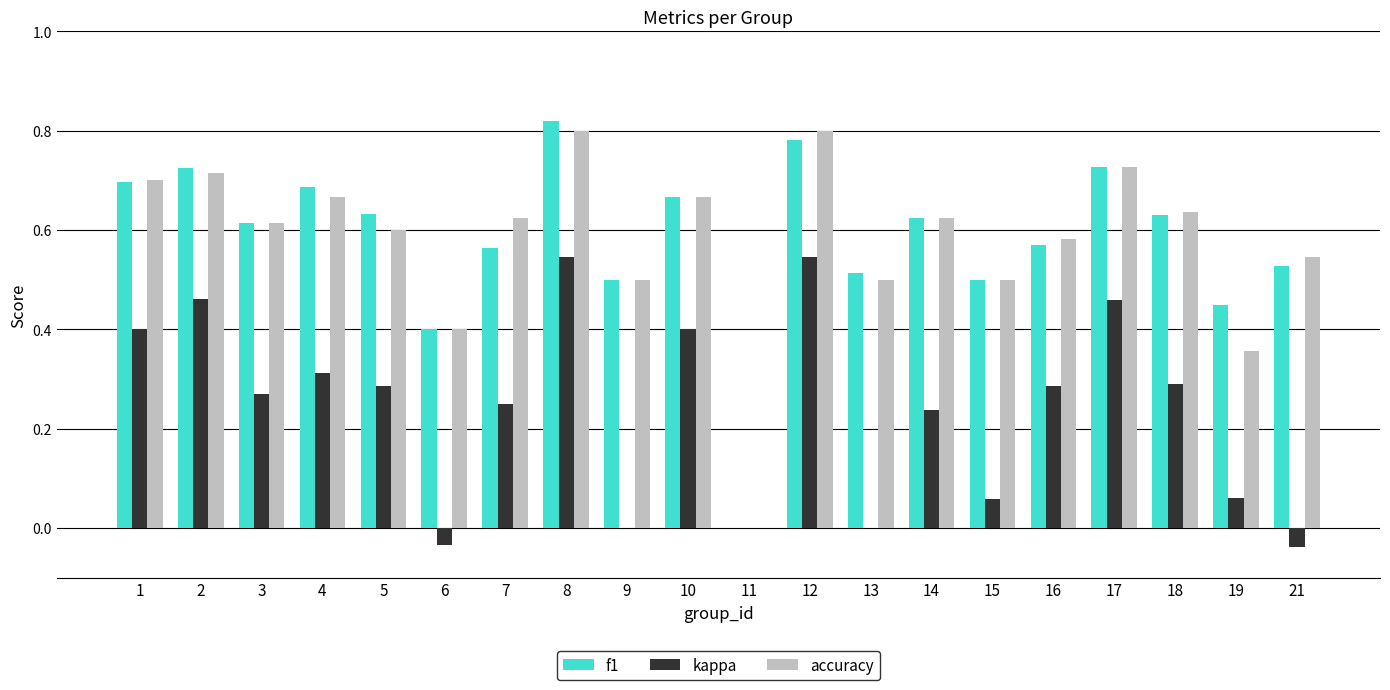

Between 1 and 19, which series saw the biggest shift?

accuracy